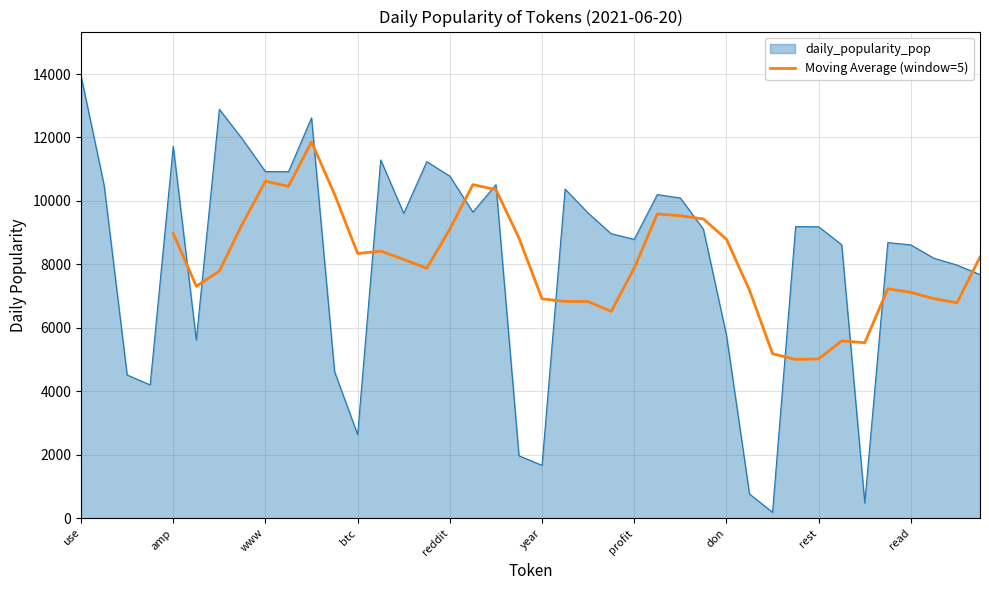

What is the maximum value for Moving Average (window=5)?

11861.2